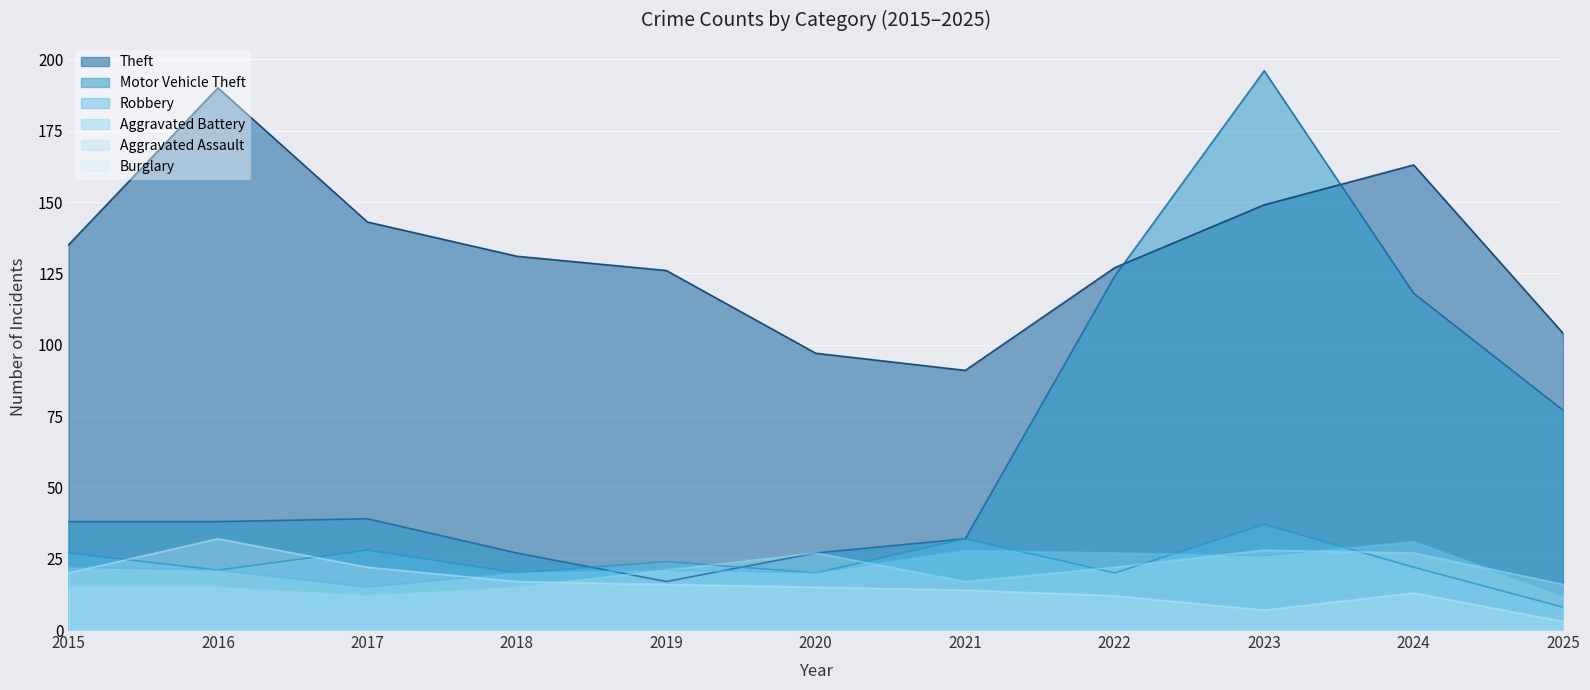

What is the sum of the Theft values at 2017 and 2016?

333